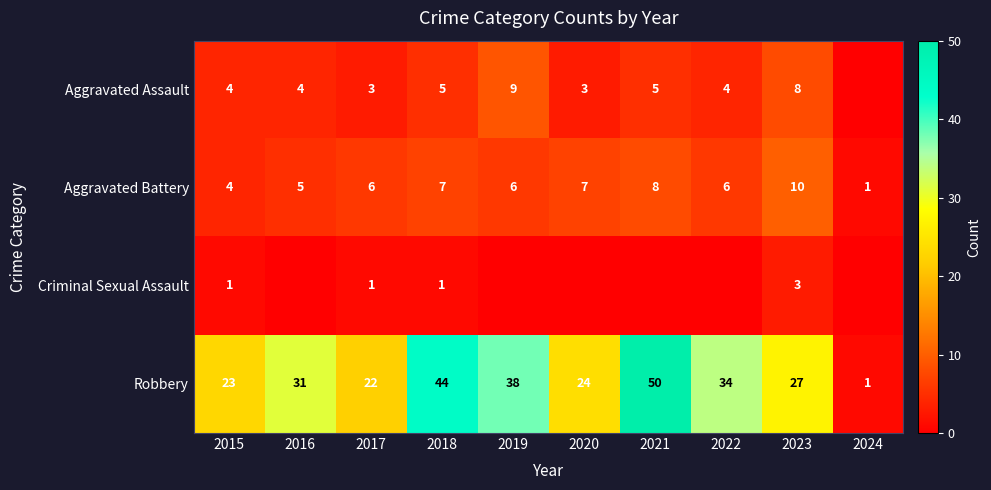

Is it true that Robbery equals 17 at 2016?

False